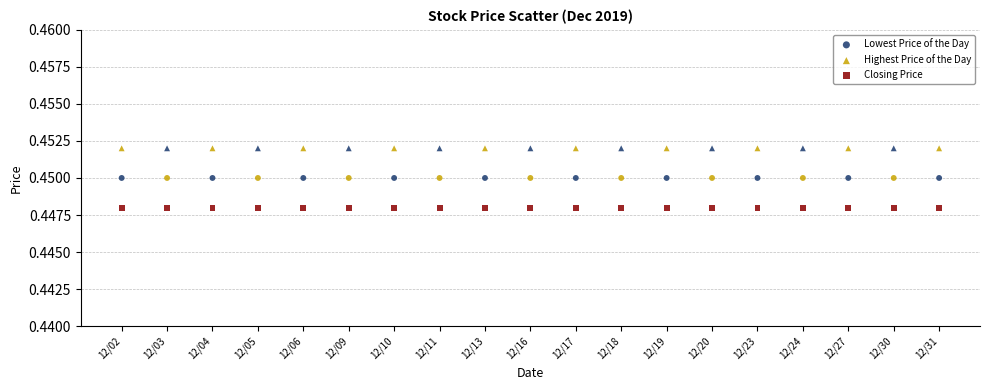

Which series reaches the minimum Y coordinate?

Closing Price